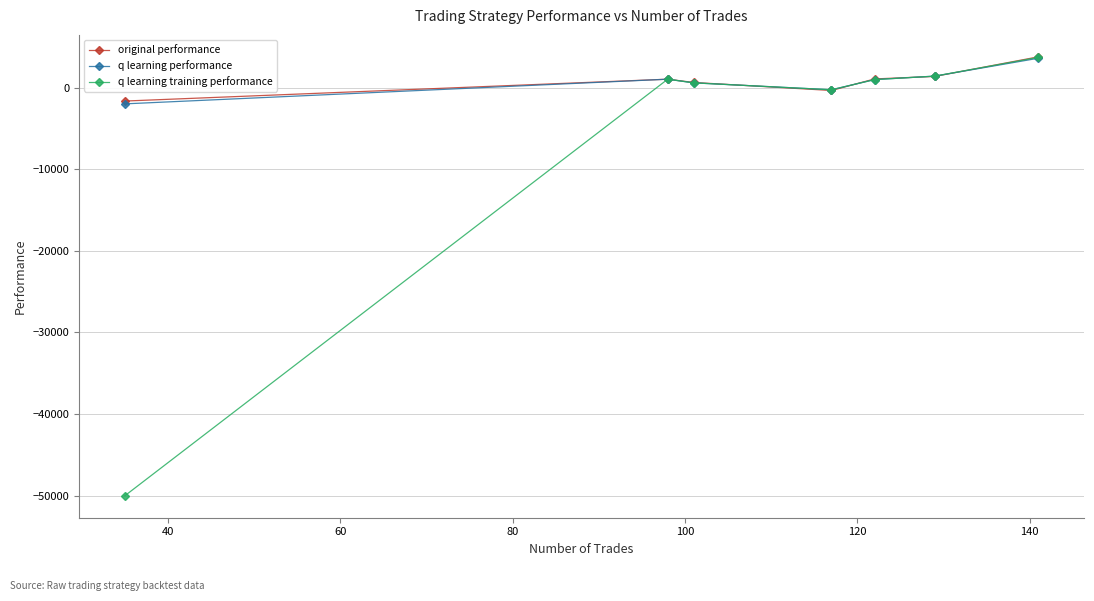

What is the maximum value for original performance?

3756.9